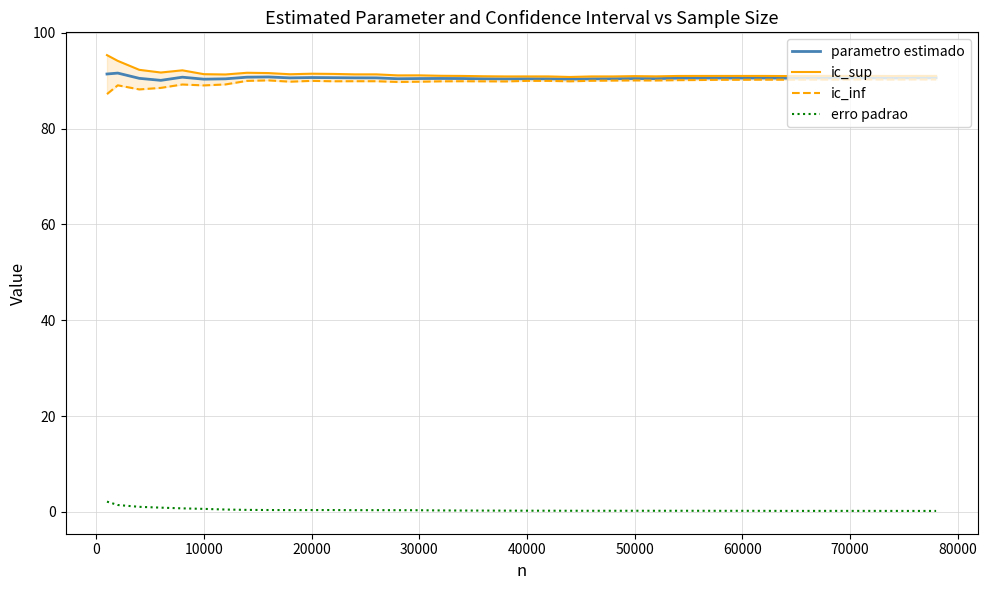

Reading right to left, extract all data points from this chart.

parametro estimado: 90.6	90.6	90.6	90.6	90.6	90.6	90.6	90.5	90.6	90.6	90.6	90.6	90.5	90.4	90.4	90.4	90.4	90.3	90.4	90.4	90.4	90.4	90.4	90.5	90.4	90.4	90.6	90.6	90.6	90.7	90.6	90.8	90.7	90.4	90.3	90.7	90.1	90.5	91.6	91.4
ic_sup: 91.0	91.0	91.0	91.0	91.0	91.0	91.0	91.0	91.0	91.0	91.0	91.0	91.0	90.9	91.0	90.9	90.9	90.8	90.9	90.9	90.9	90.9	91.0	91.0	91.1	91.1	91.3	91.3	91.4	91.5	91.3	91.6	91.7	91.3	91.4	92.2	91.7	92.3	94.1	95.3
ic_inf: 90.3	90.3	90.2	90.3	90.2	90.2	90.2	90.2	90.2	90.2	90.2	90.1	90.1	90.0	90.1	90.0	90.0	89.9	90.0	90.0	89.8	89.9	89.9	89.9	89.8	89.7	89.9	89.9	89.9	90.0	89.8	90.1	90.0	89.2	89.0	89.2	88.5	88.2	89.0	87.2
erro padrao: 0.2	0.2	0.2	0.2	0.2	0.2	0.2	0.2	0.2	0.2	0.2	0.2	0.2	0.2	0.2	0.2	0.2	0.2	0.2	0.2	0.2	0.3	0.3	0.3	0.3	0.3	0.4	0.3	0.4	0.4	0.4	0.4	0.4	0.5	0.6	0.7	0.9	1.0	1.4	2.1